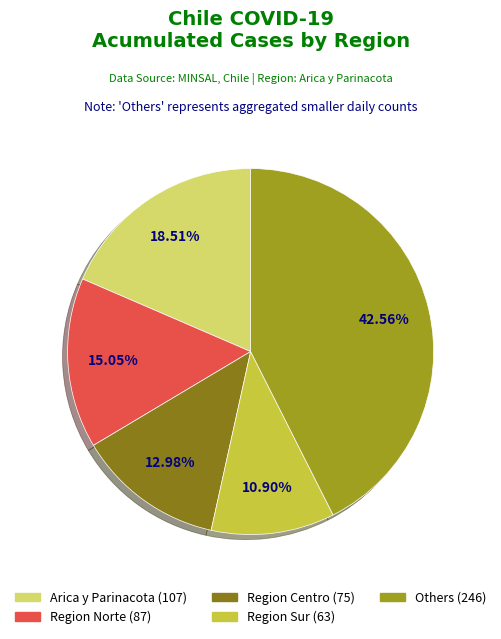

How many slices are in this pie chart?

5